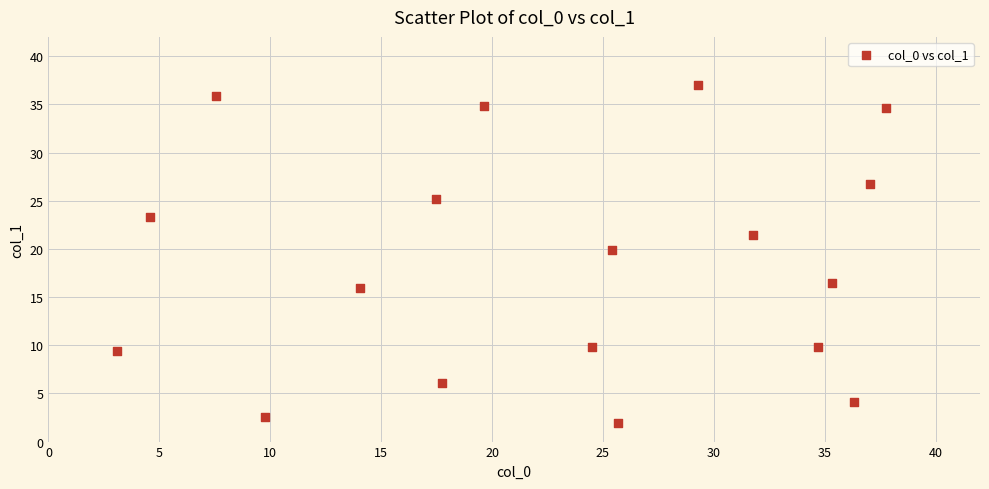

What is the range of X values (max minus min)?

34.7